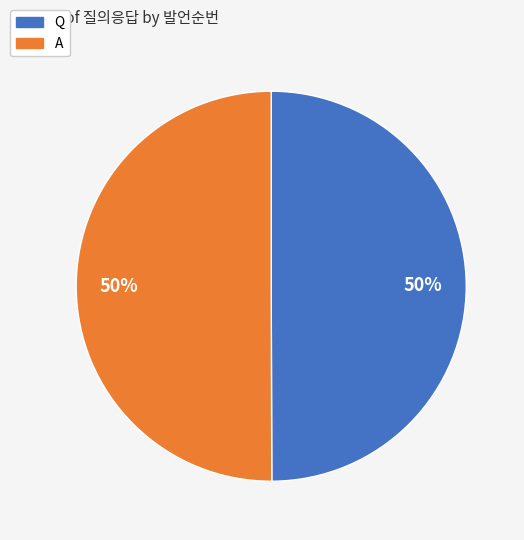

Approximately how many times larger is the value at Q compared to A?

1.0